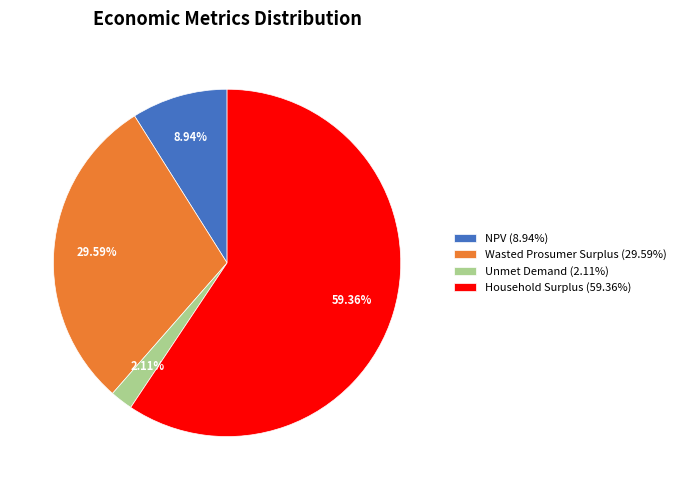

To the nearest percent, what is the difference between the NPV and Unmet Demand slice percentages?

7%